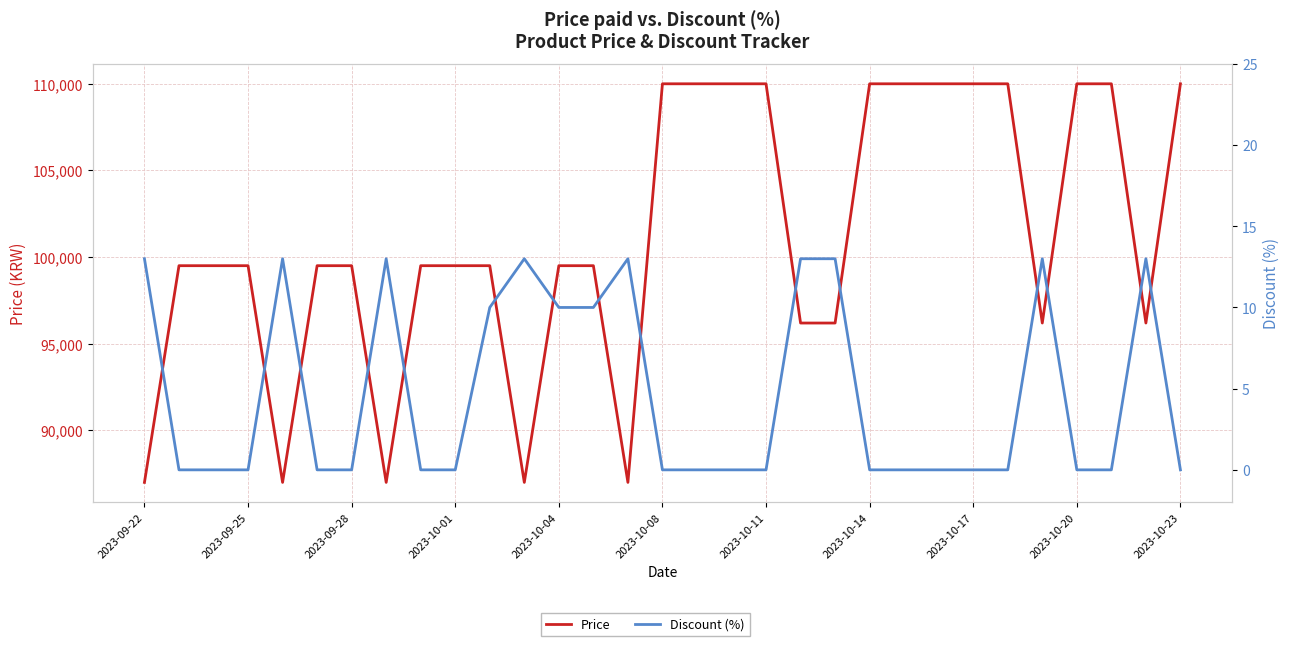

True or false: Discount (%) and Price cross at least once.

False